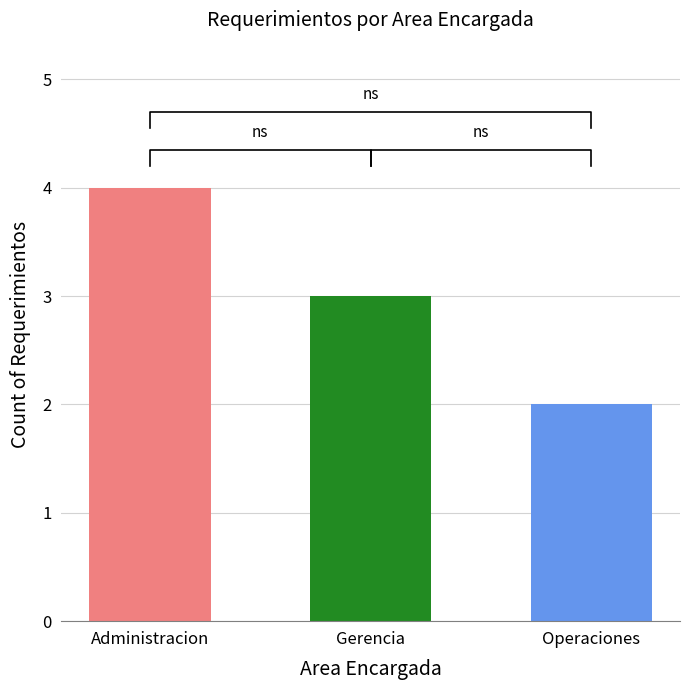

At which category does the chart reach its minimum across all series?

Operaciones